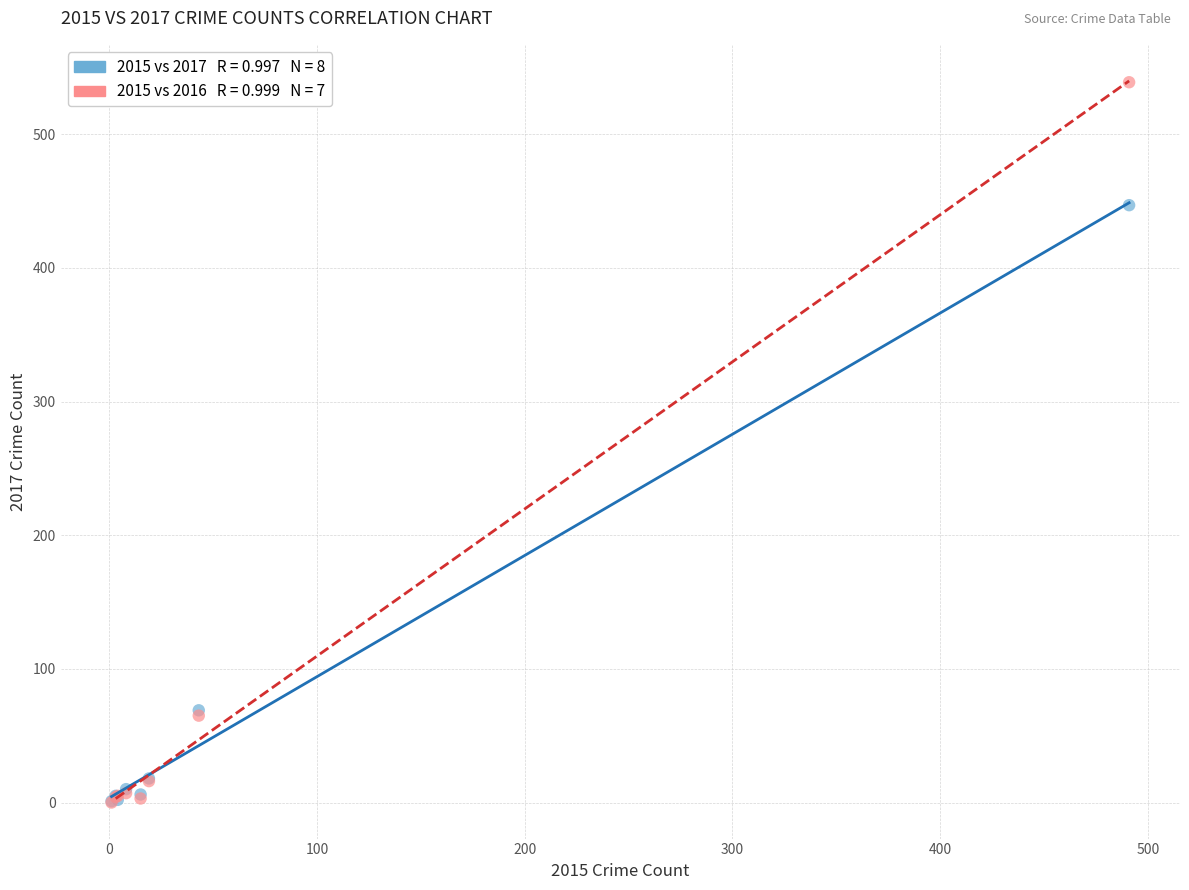

Across all series, what Y value is closest to 269?

447